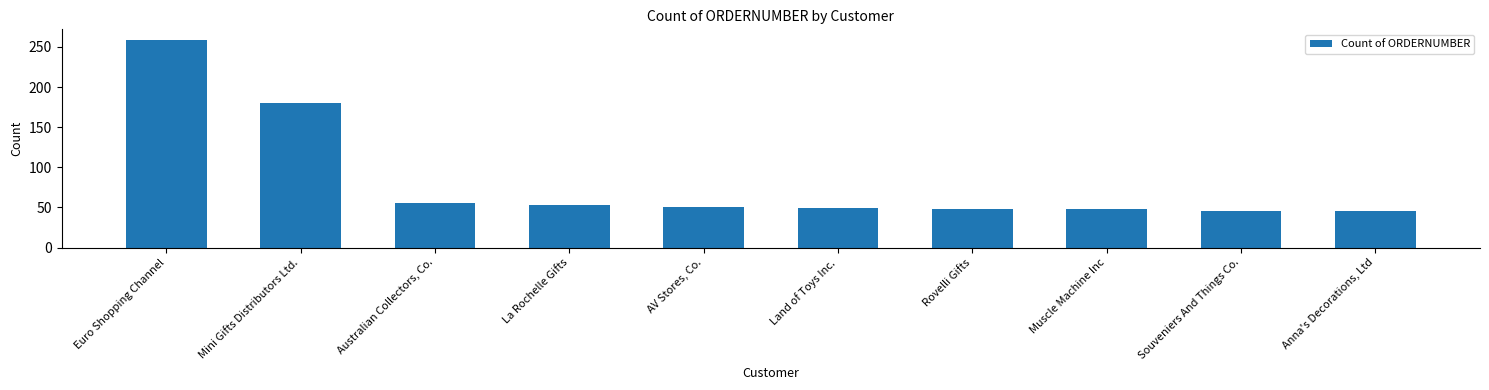

Where does the data first go above 51?

Euro Shopping Channel